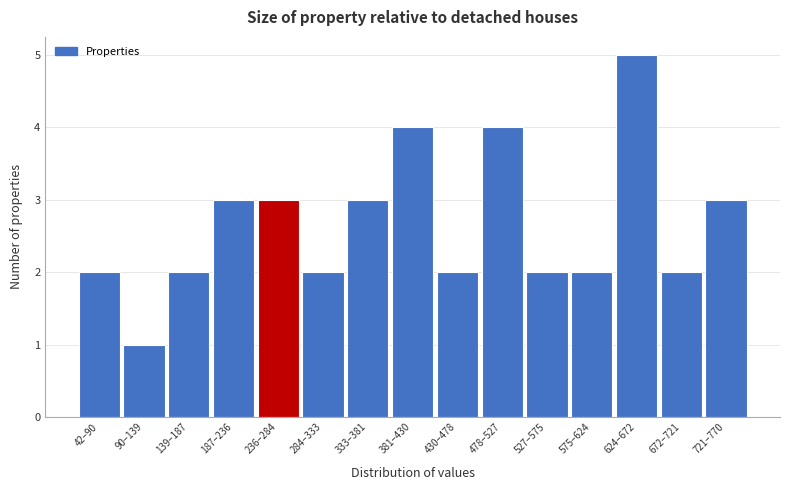

Reading left to right, transcribe all the data shown in this chart.

42–90=2	90–139=1	139–187=2	187–236=3	236–284=3	284–333=2	333–381=3	381–430=4	430–478=2	478–527=4	527–575=2	575–624=2	624–672=5	672–721=2	721–770=3